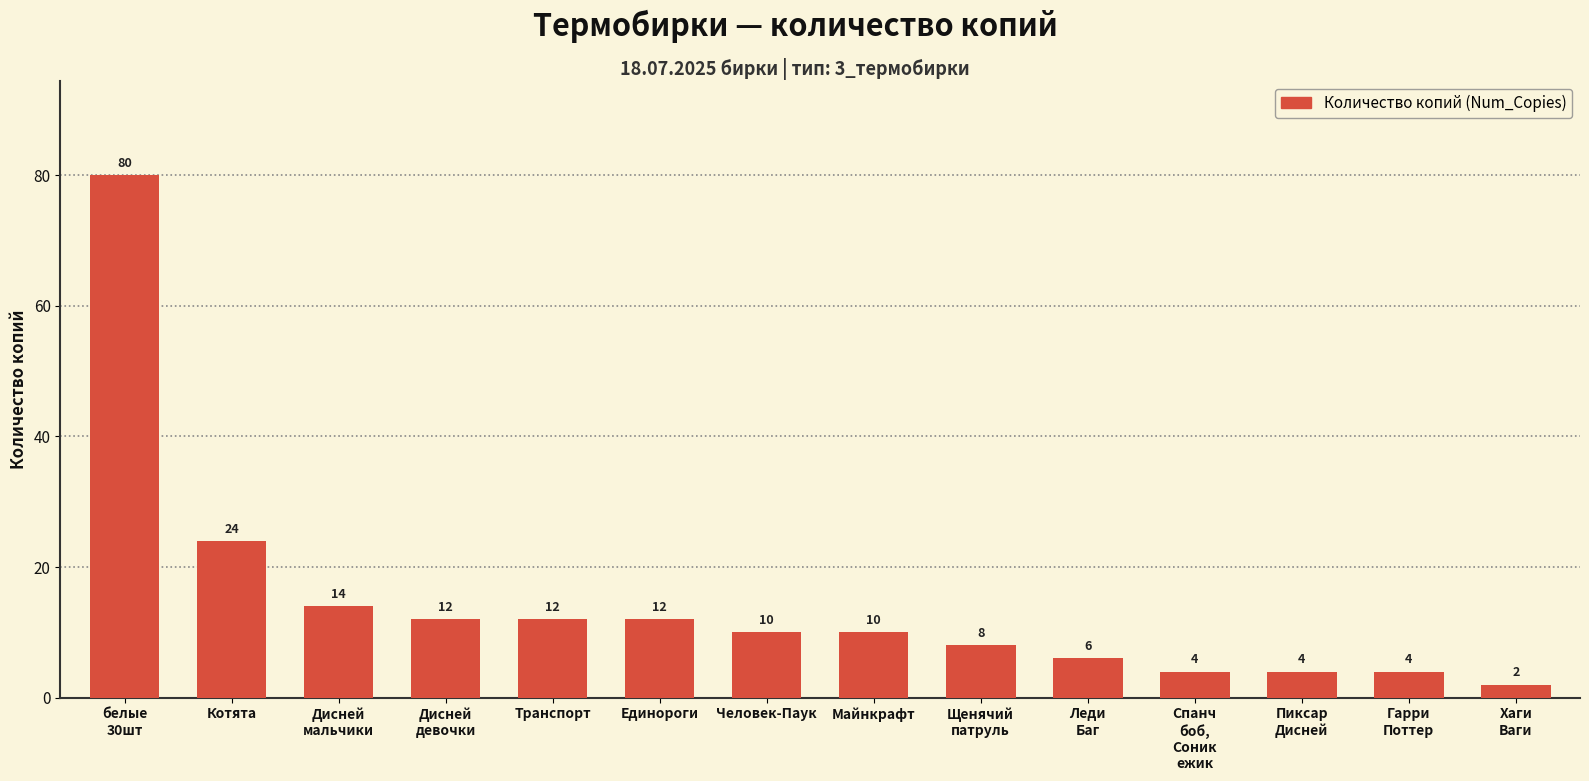

What is the difference between the second highest and minimum values?

22